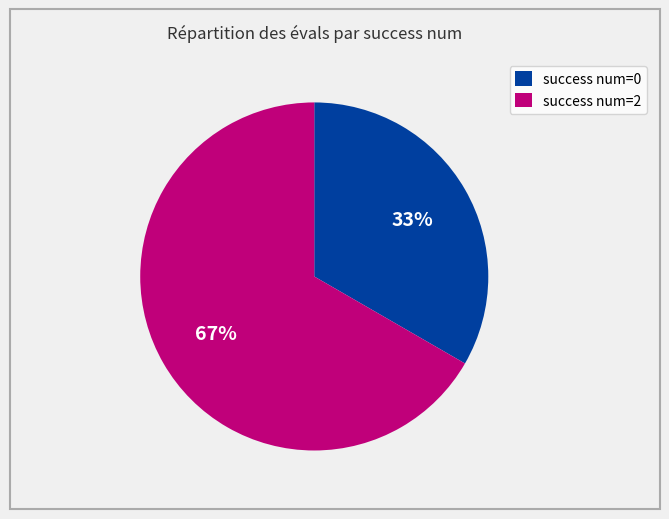

Does any single category account for the majority?

Yes